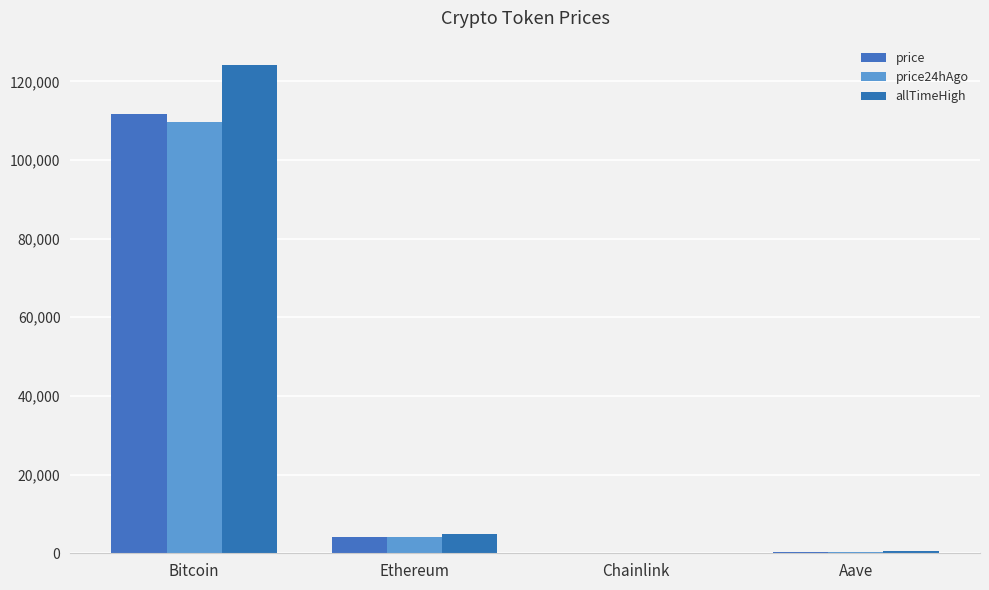

True or false: allTimeHigh has a value of 52.7 at Chainlink.

True